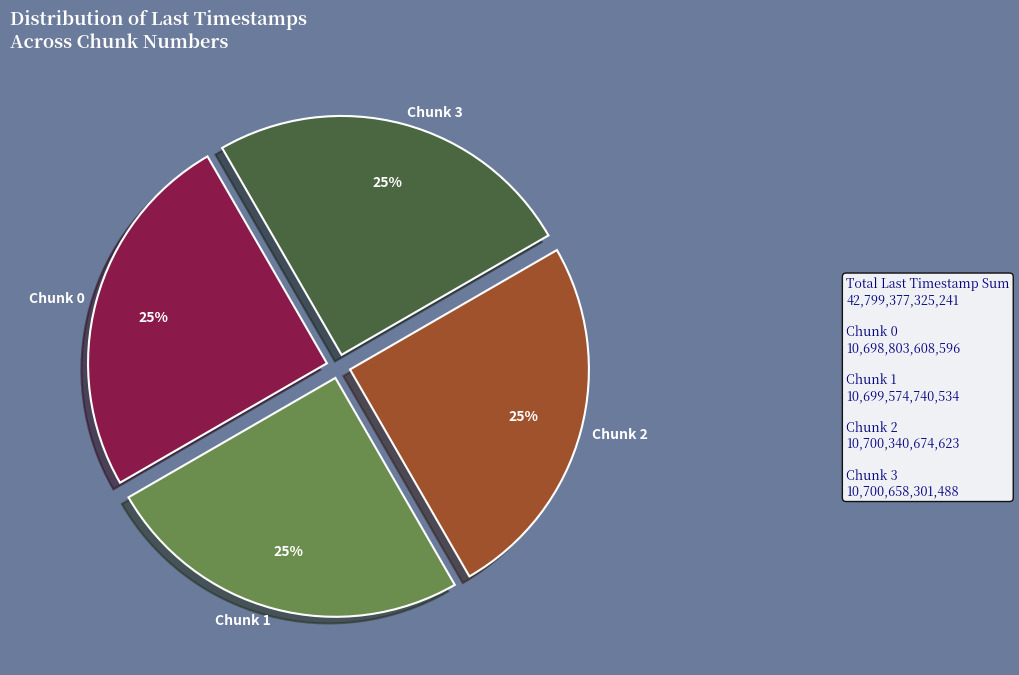

What percentage is the Chunk 0 slice, to the nearest percent?

25%